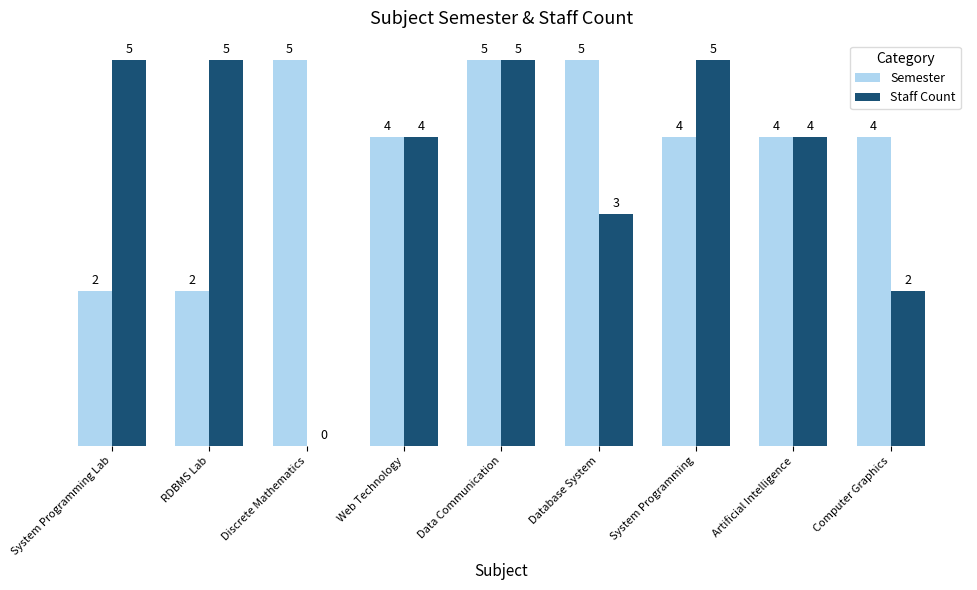

What are all the series names shown in the legend?

Semester, Staff Count